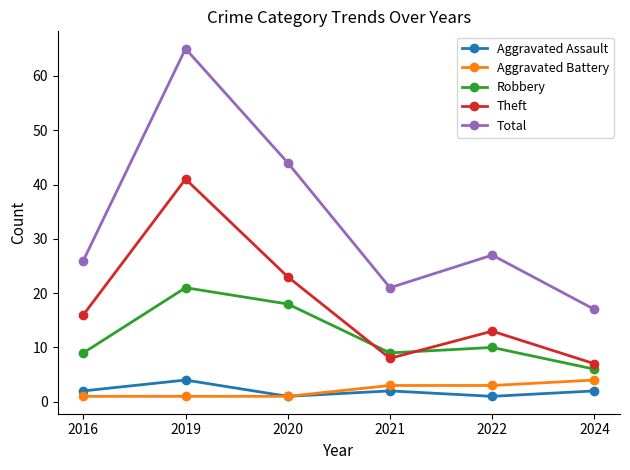

What is the value of the Total point at the 5th from the left?

27